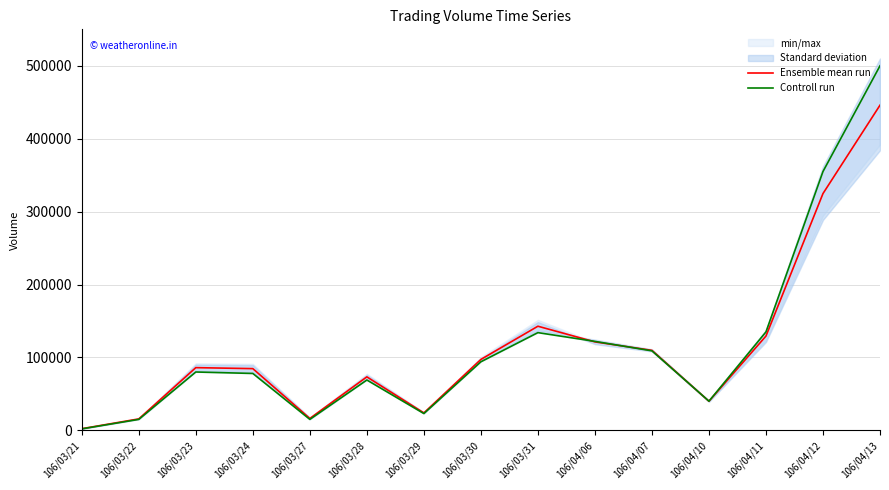

Where is Ensemble mean run nearest to the value 224095?

106/03/31